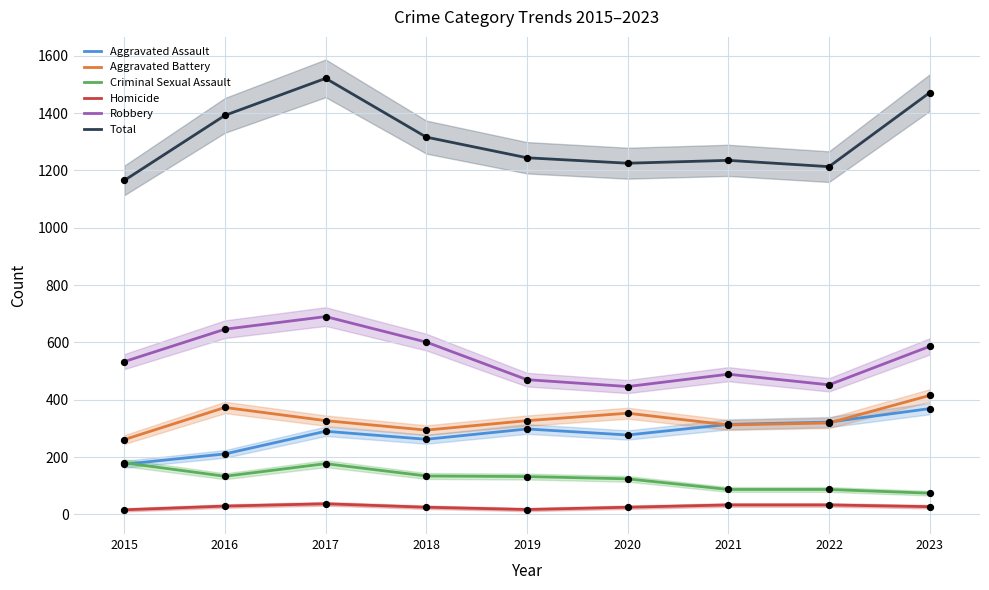

What is the total value across all series at 2023?

2942